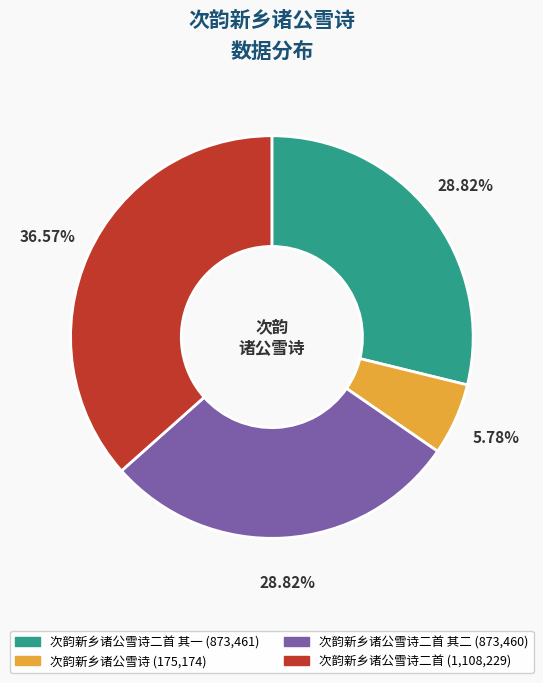

Is there a majority slice in this chart?

No